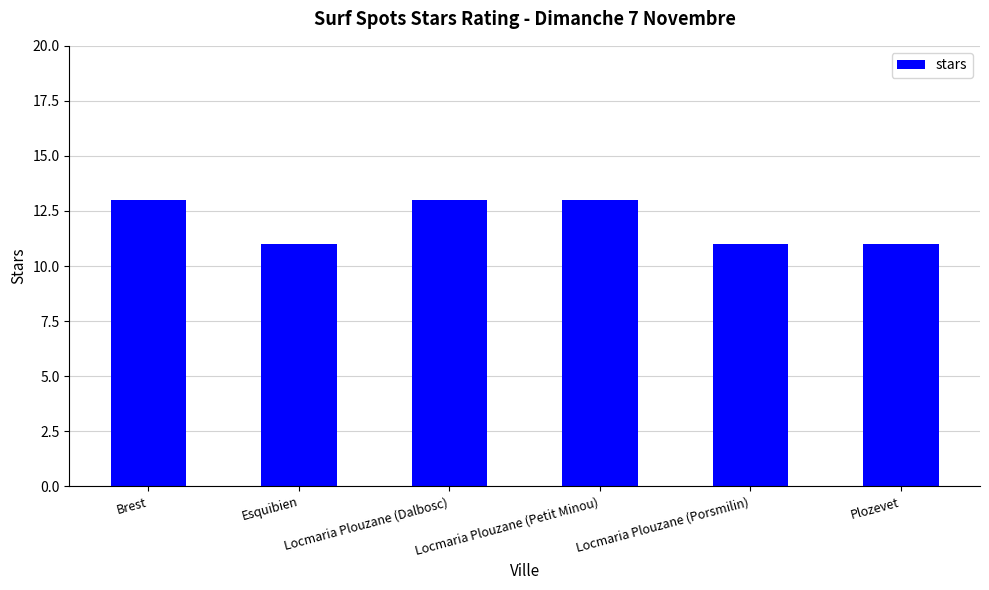

What is the greatest value displayed?

13